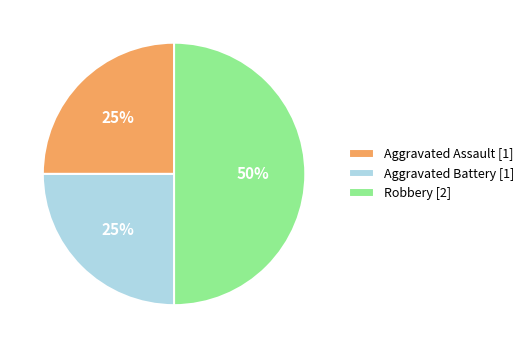

To the nearest percent, what percentage of the pie is Aggravated Battery?

25%